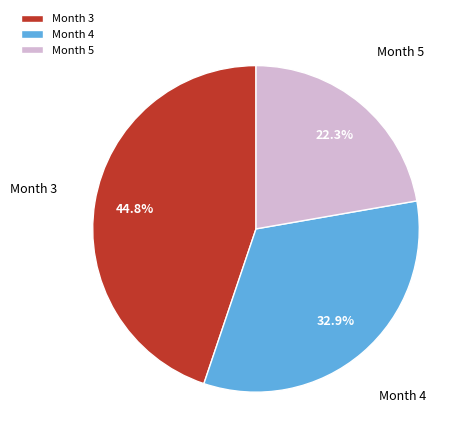

Between Month 5 and Month 4, which is larger?

Month 4